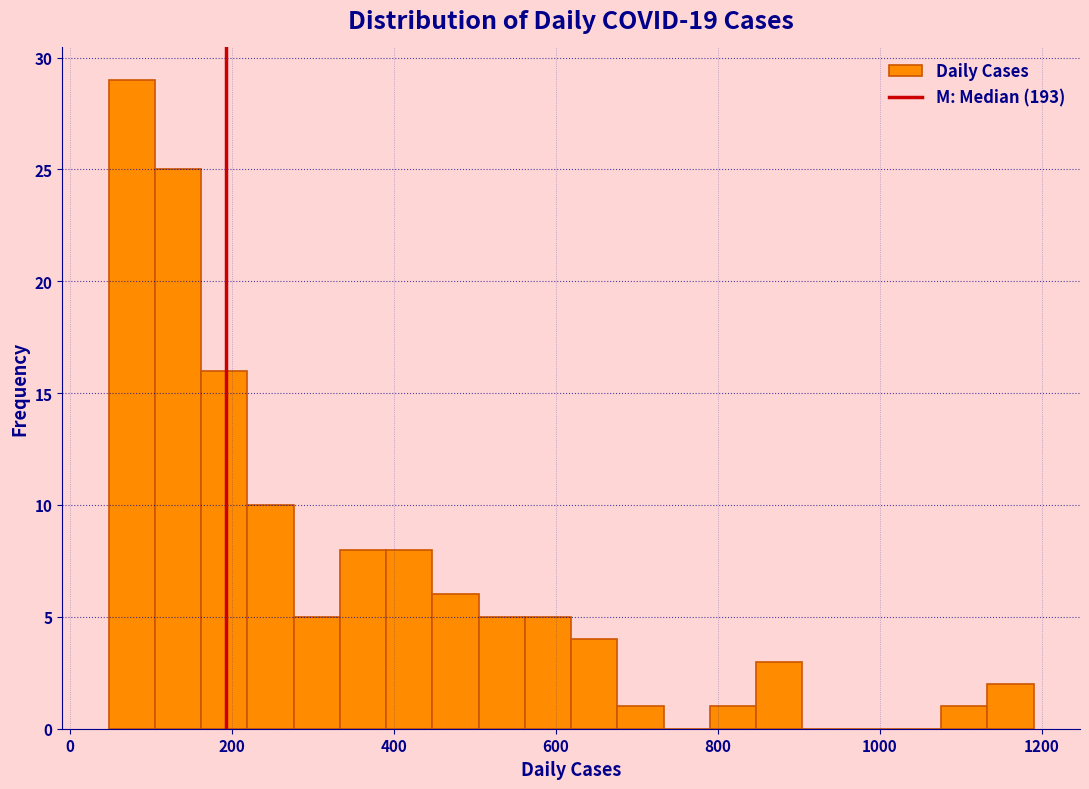

Read against the x-axis, roughly where is the centre of the tallest bar?

80